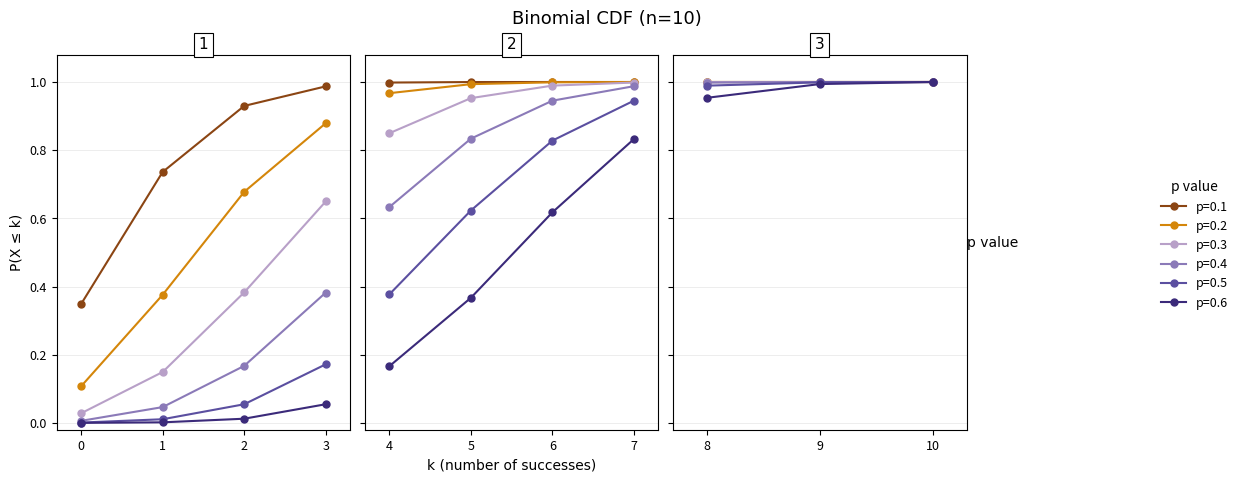

The value of p=0.5 at 3 is 0.3. True or false?

False